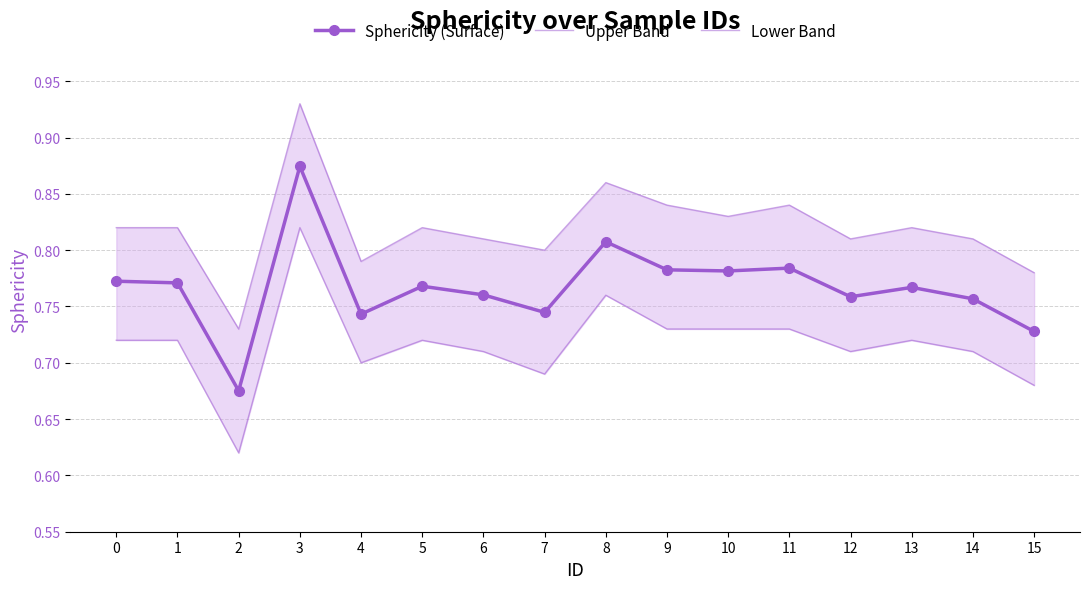

What is the total value across all series at 9?

2.4